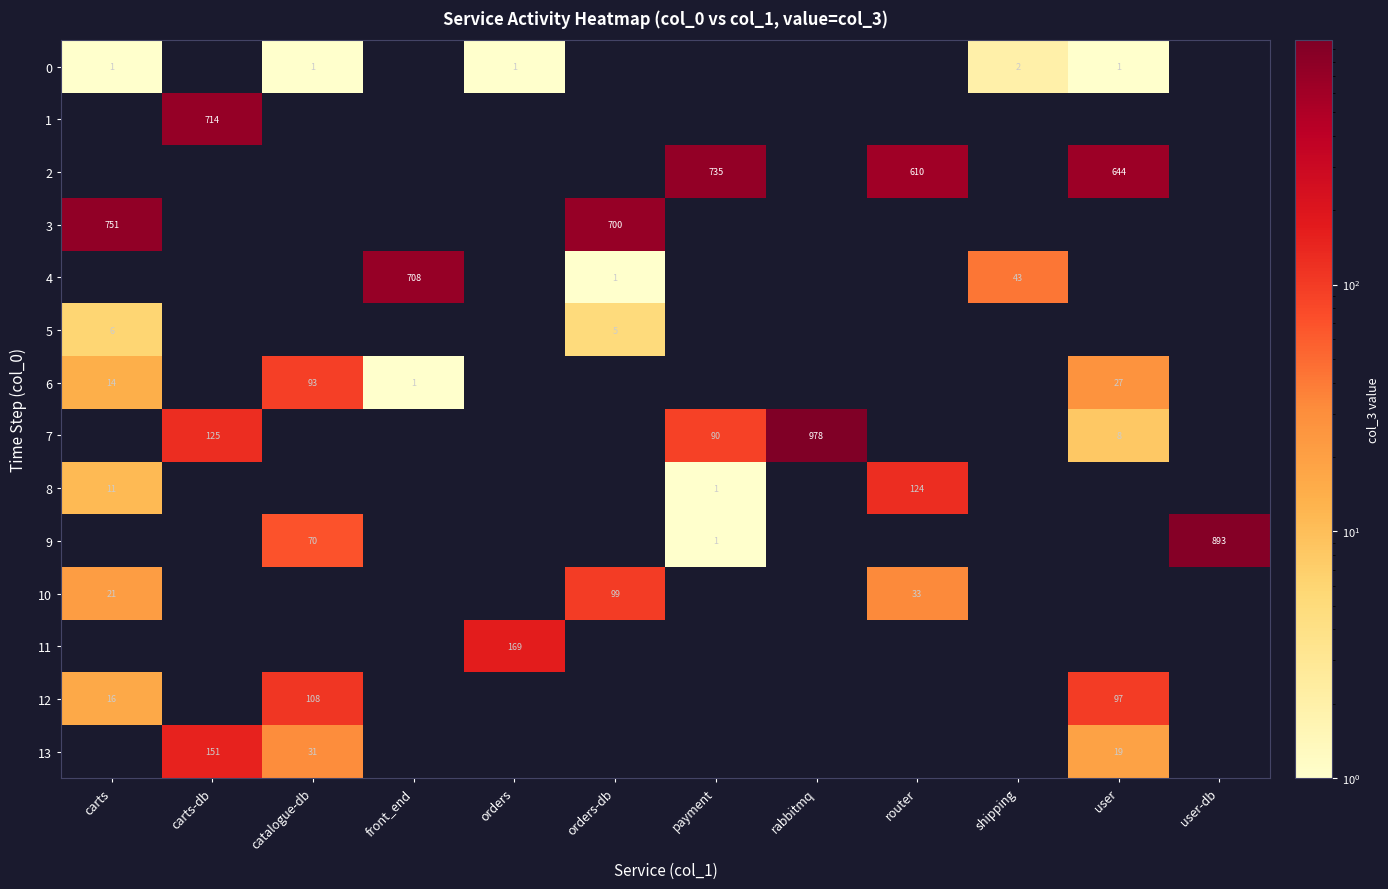

Is it true that 0 equals 0 at user?

False